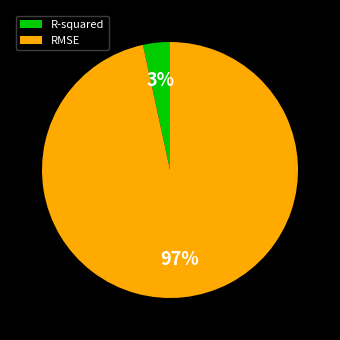

Combined, do R-squared and RMSE account for over 50%?

Yes